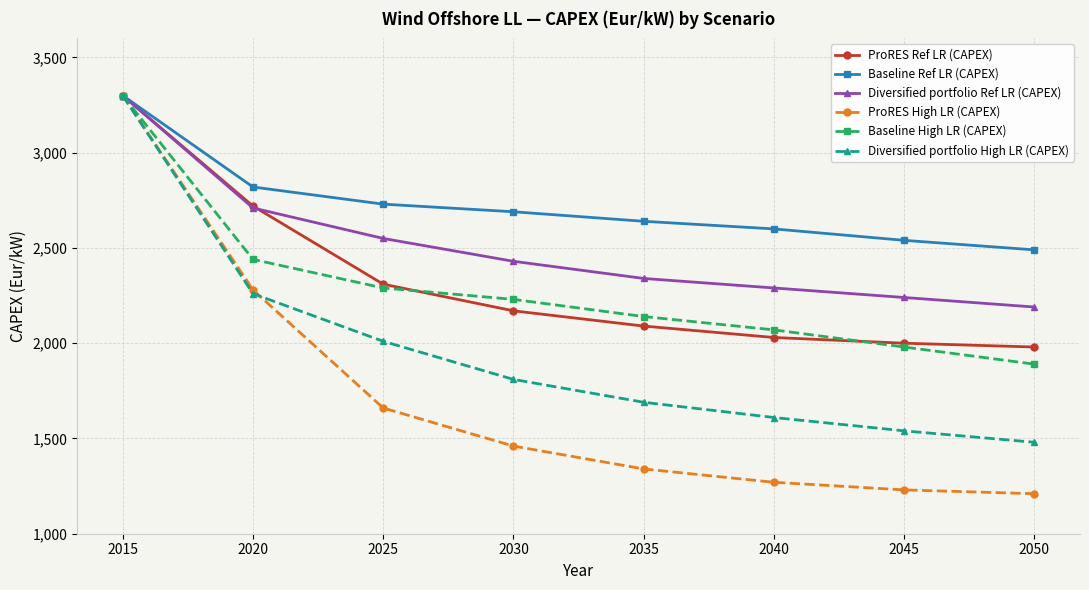

Is it true that Baseline Ref LR (CAPEX) equals 711 at 2025?

False